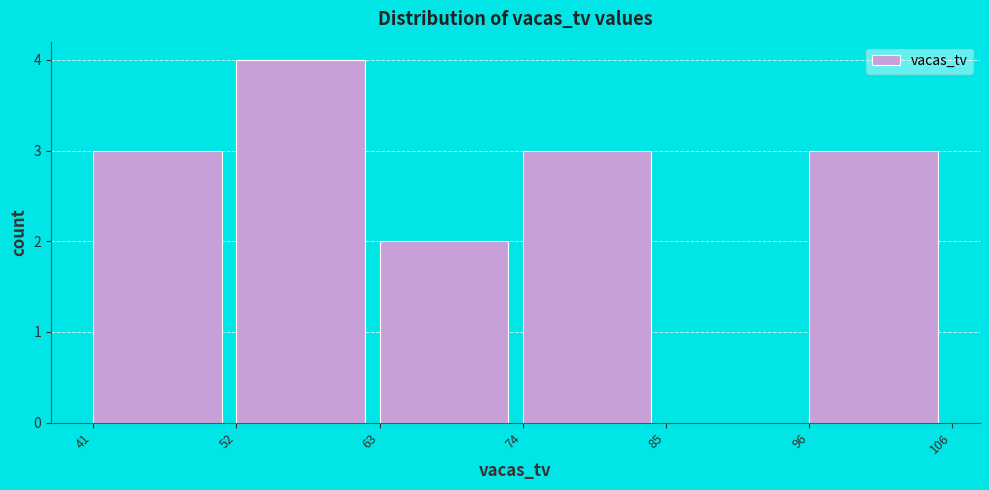

Which range on the x-axis has the tallest bar?

52 to 63